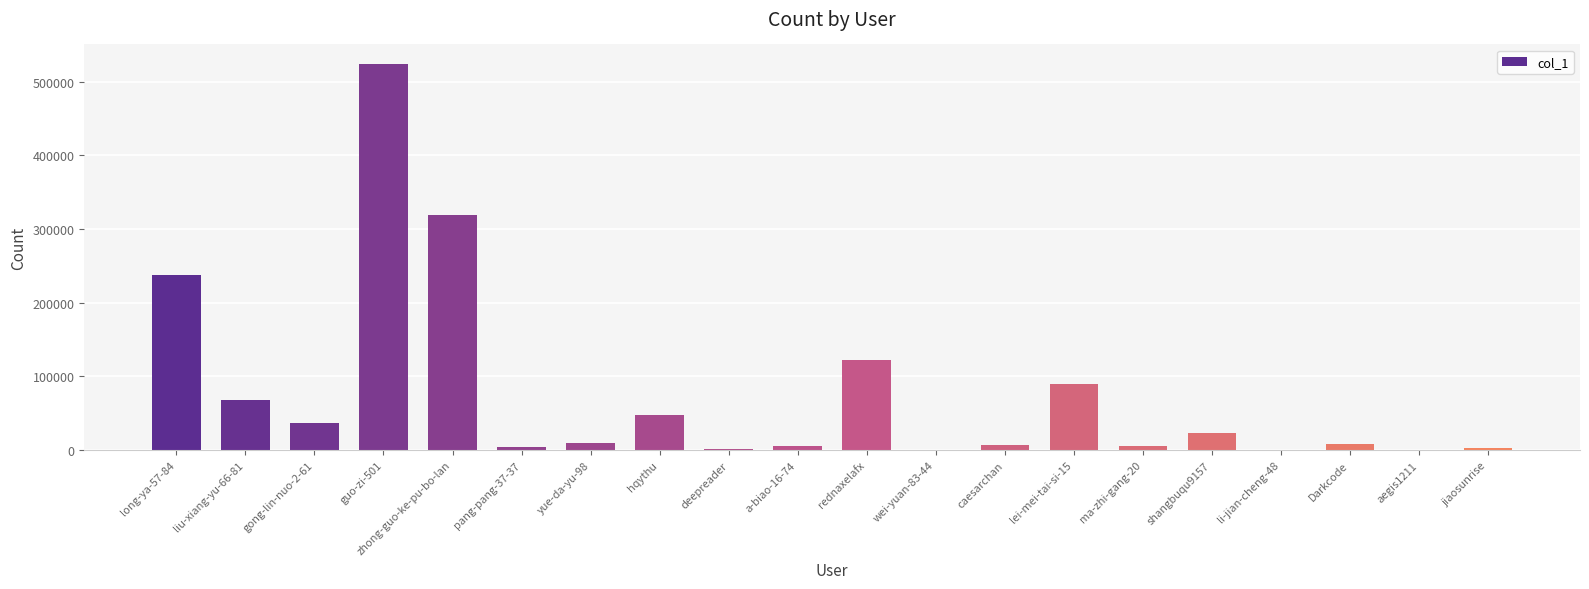

What is the sum of all values?

1515473